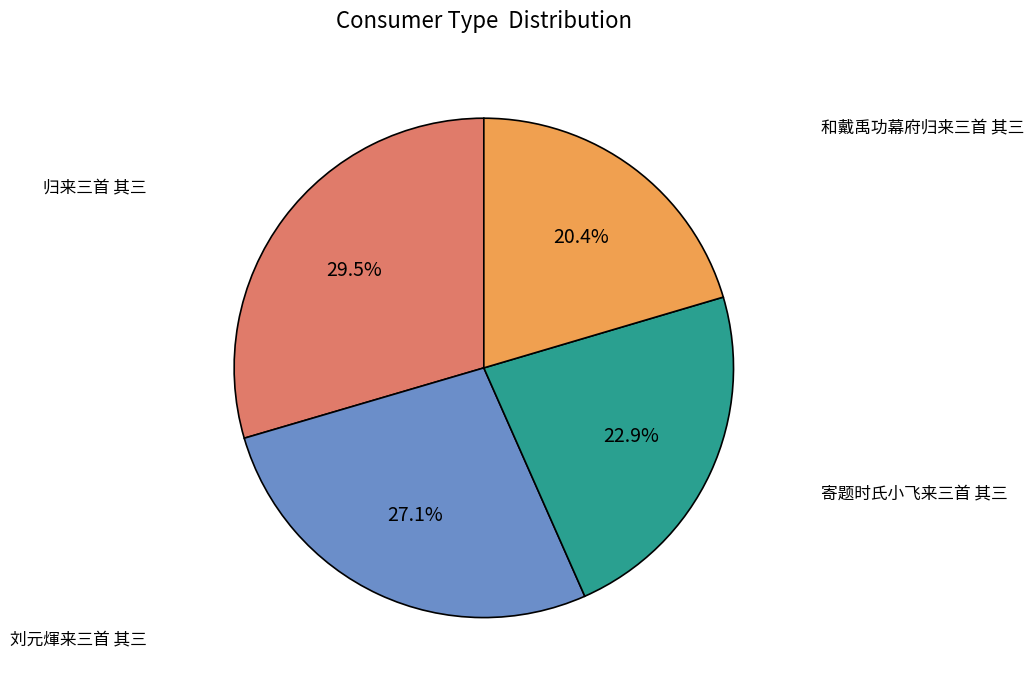

Does any single category account for the majority?

No